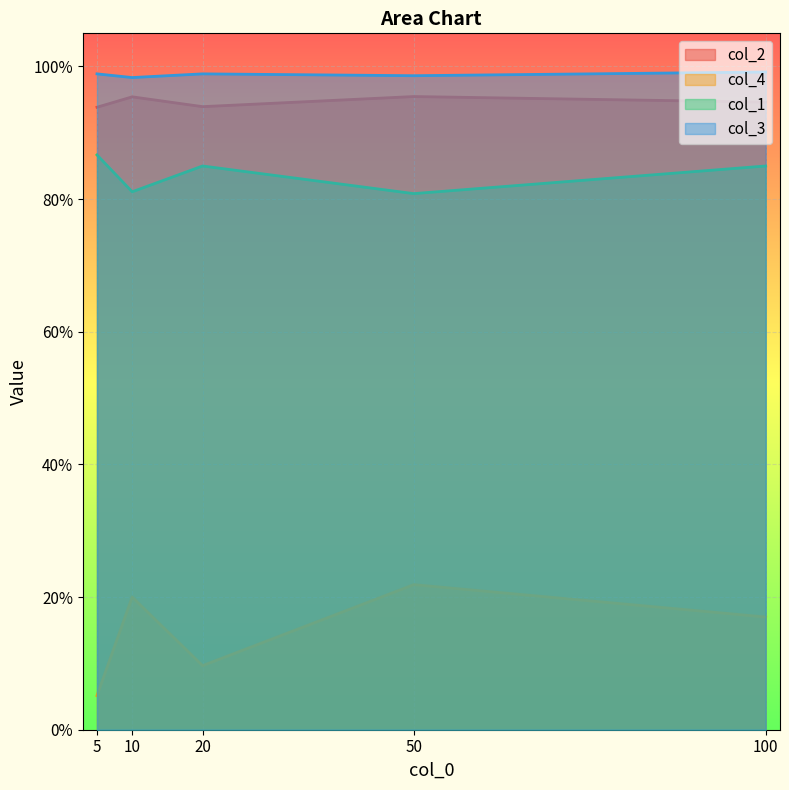

What is the difference between the highest and lowest values at 10?

0.8